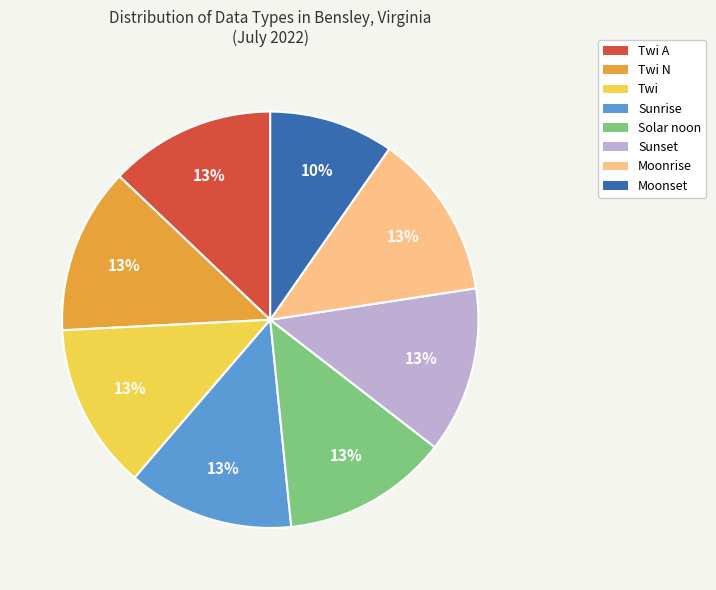

Does any single category account for the majority?

No